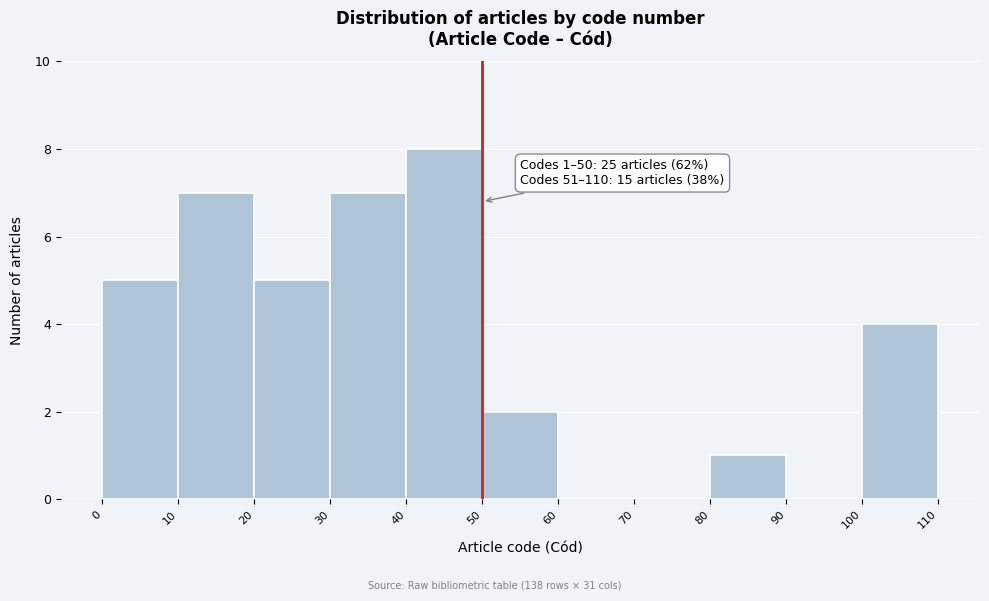

Over which range of the x-axis is the bar tallest?

40 to 50